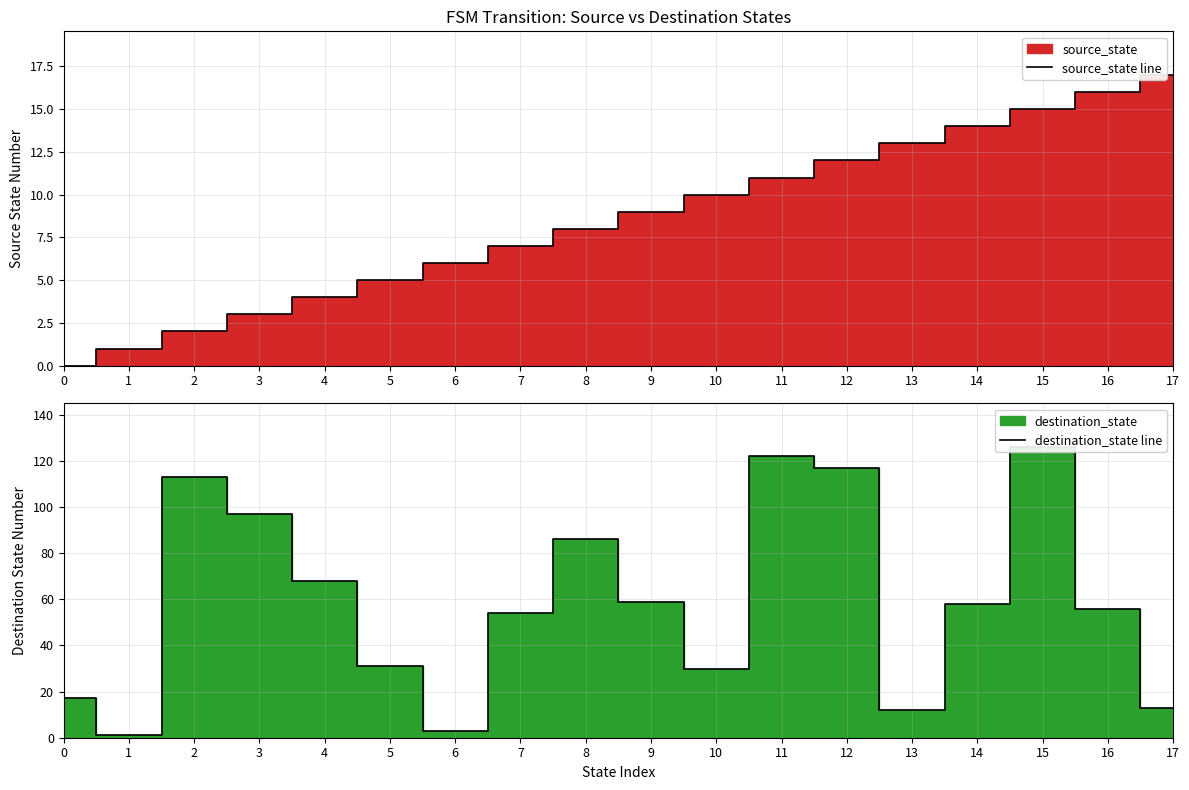

Count the number of categories in the chart.

18